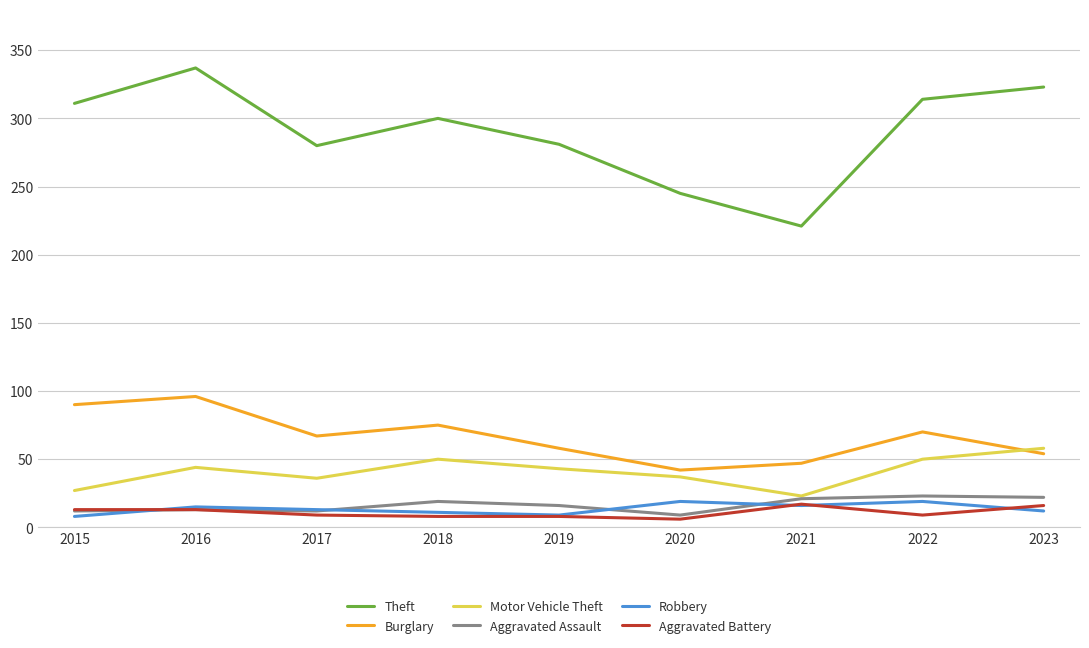

True or false: Aggravated Assault has more than 1 interior local peaks.

True